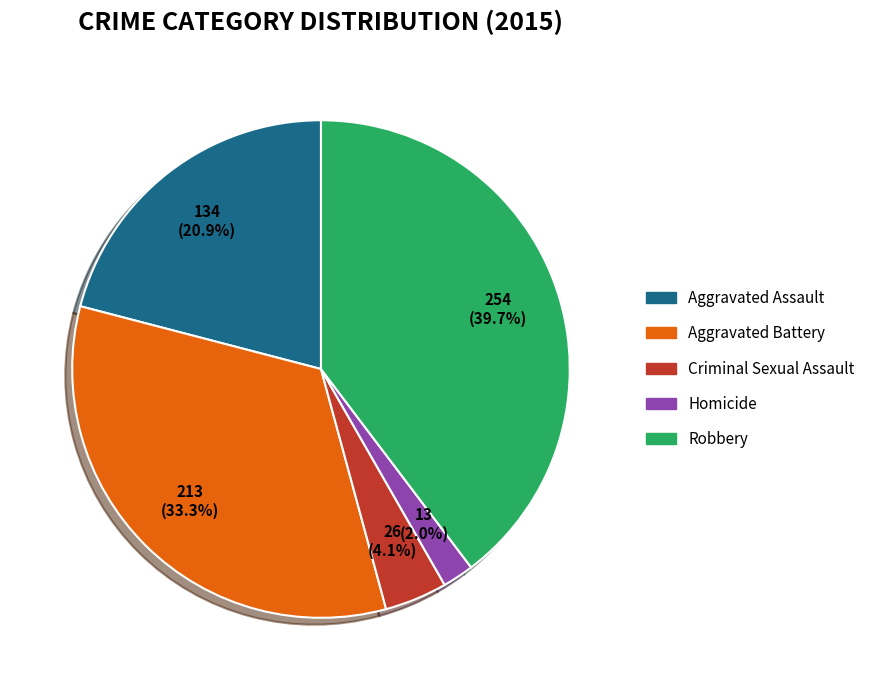

What percentage is the Robbery slice, to the nearest percent?

40%